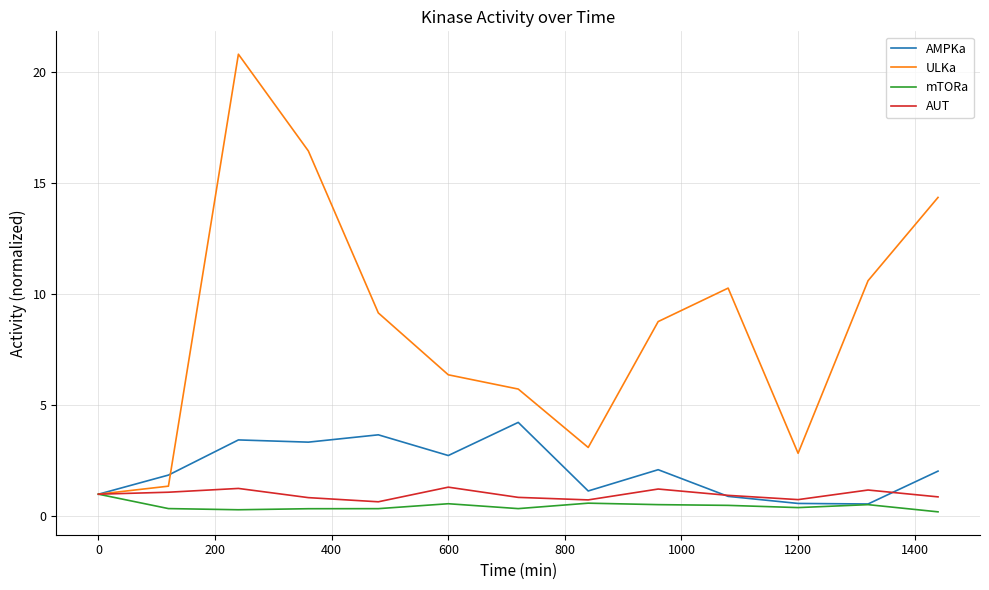

Which series has the largest total across all categories?

ULKa